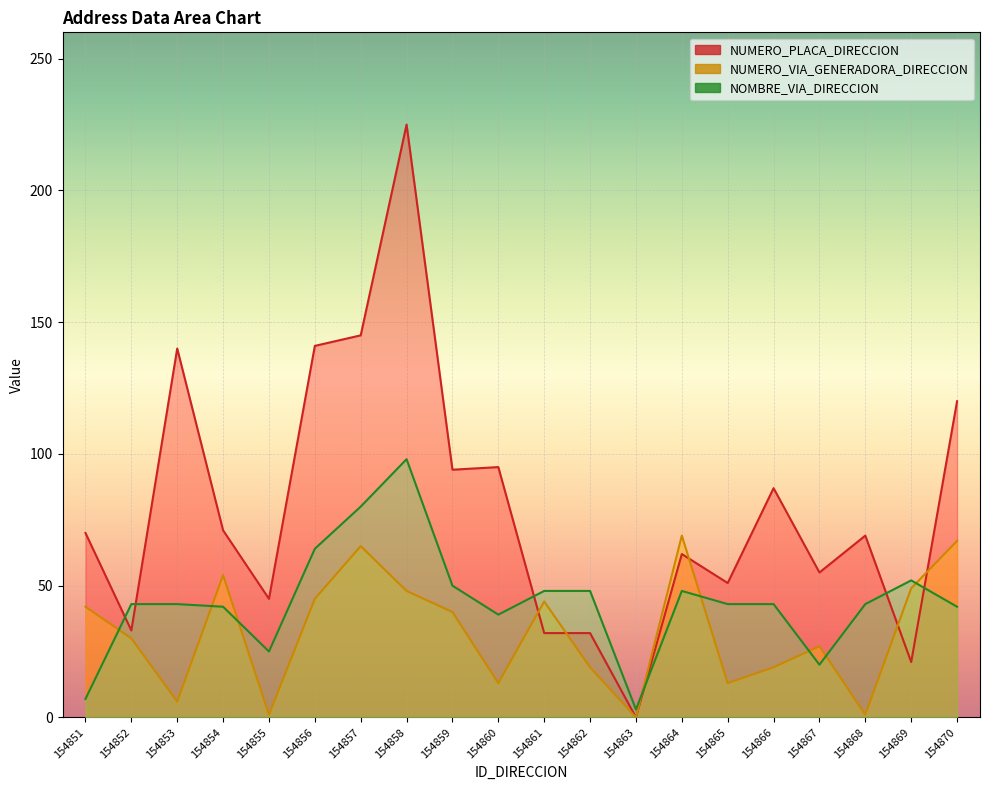

List the labels in order of NUMERO_PLACA_DIRECCION value, smallest first.

154863, 154869, 154861, 154862, 154852, 154855, 154865, 154867, 154864, 154868, 154851, 154854, 154866, 154859, 154860, 154870, 154853, 154856, 154857, 154858